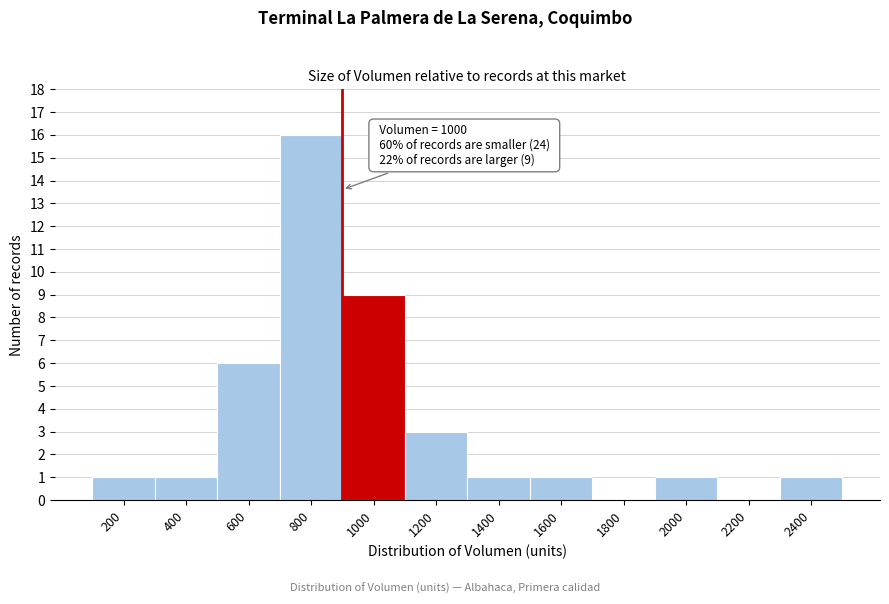

Reading left to right, transcribe all the data shown in this chart.

200=1	400=1	600=6	800=16	1000=9	1200=3	1400=1	1600=1	1800=0	2000=1	2200=0	2400=1